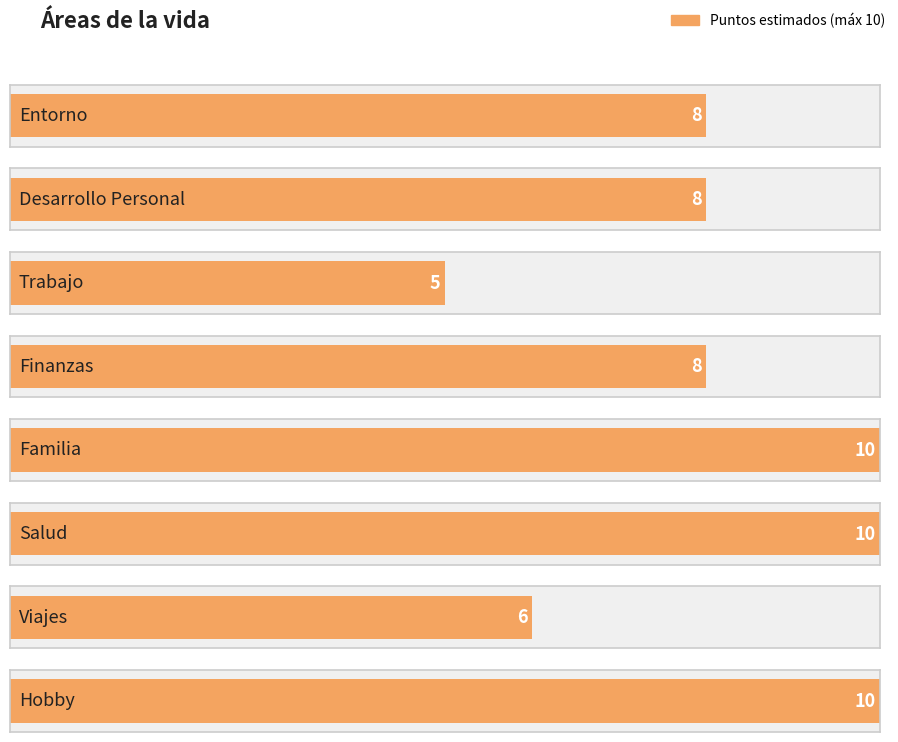

How many values are below 8?

2